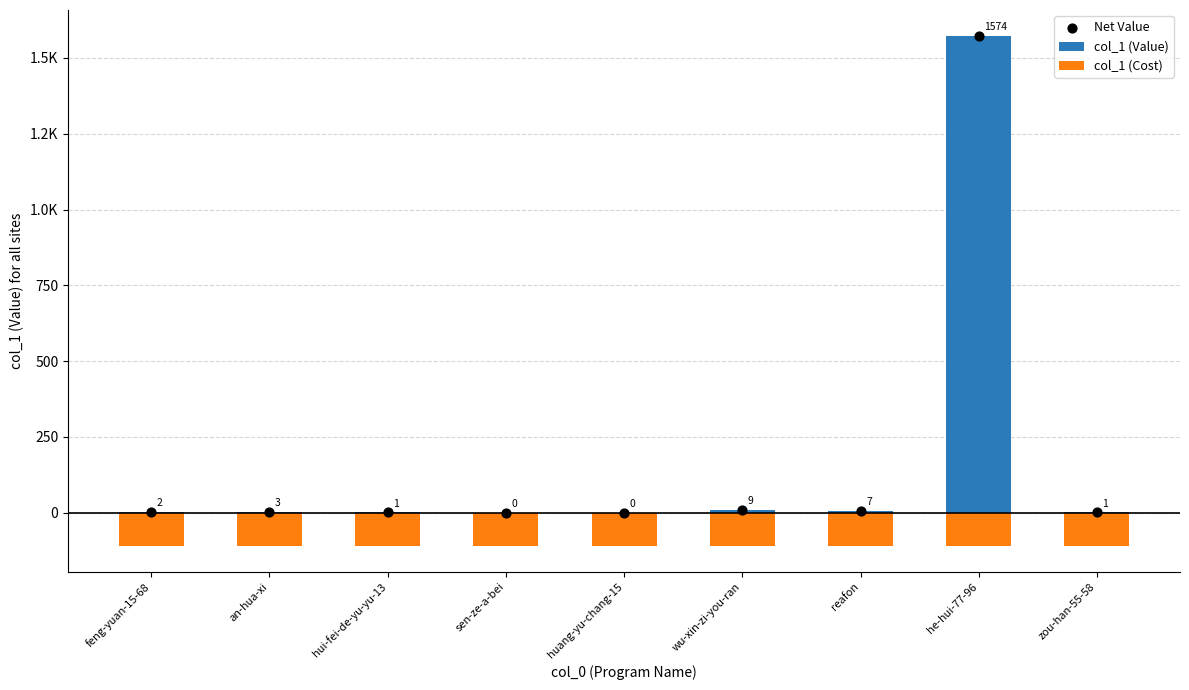

What is the total value across all series at zou-han-55-58?

-108.2